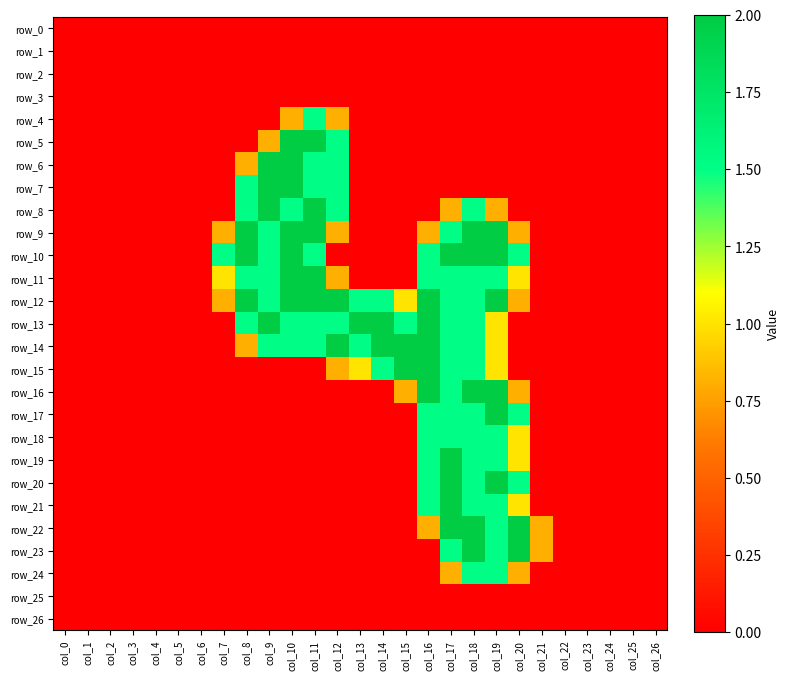

Rank the categories by row_24 value from lowest to highest.

col_0, col_1, col_2, col_3, col_4, col_5, col_6, col_7, col_8, col_9, col_10, col_11, col_12, col_13, col_14, col_15, col_16, col_21, col_22, col_23, col_24, col_25, col_26, col_17, col_20, col_18, col_19